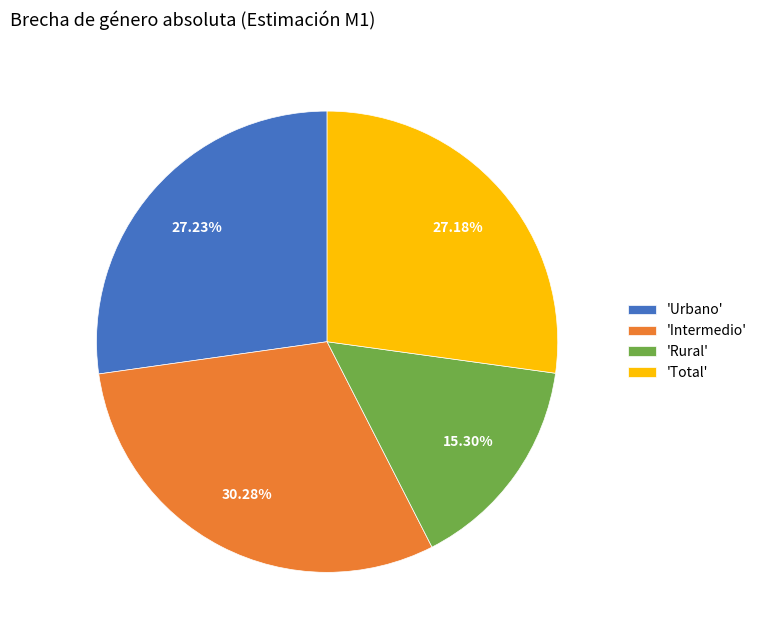

Which category has the smallest portion of the pie?

'Rural'